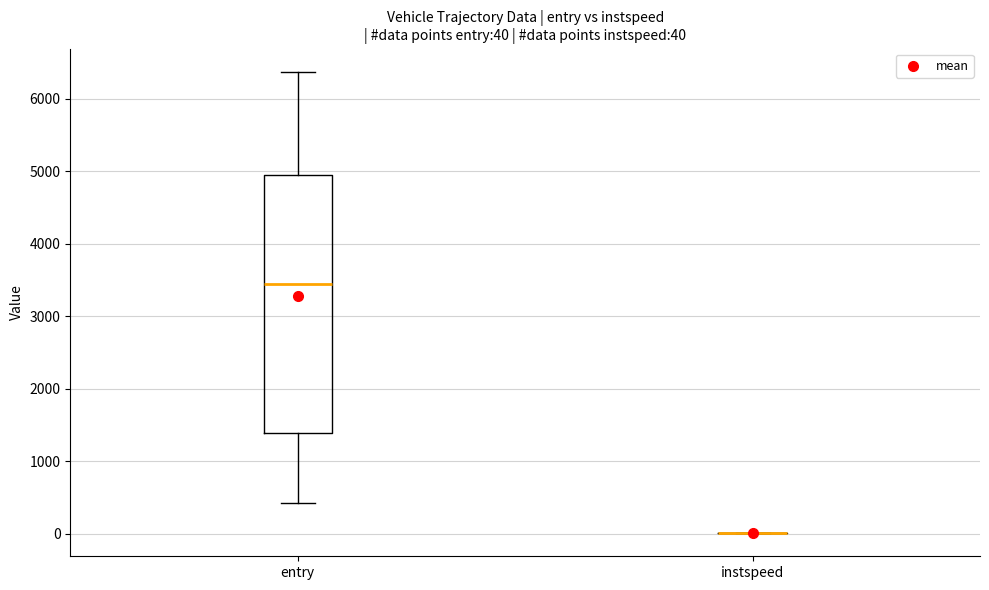

Comparing the boxes themselves (not the whiskers), which one is the tallest?

entry